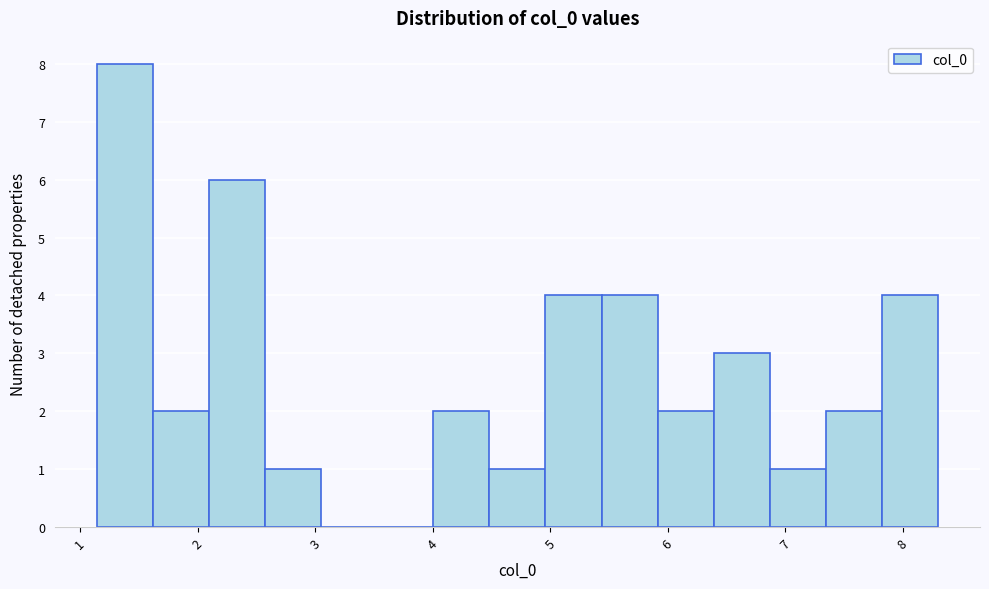

Reading left to right, transcribe this chart: for each bar, give the range it covers on the x-axis and its height. Neither the bar edges nor the heights are printed on the chart, so give them approximately, as read against the axes.

1.1 to 1.6: 8
1.6 to 2.1: 2
2.1 to 2.6: 6
2.6 to 3.1: 1
3.1 to 3.5: 0
3.5 to 4.0: 0
4.0 to 4.5: 2
4.5 to 5.0: 1
5.0 to 5.4: 4
5.4 to 5.9: 4
5.9 to 6.4: 2
6.4 to 6.9: 3
6.9 to 7.3: 1
7.3 to 7.8: 2
7.8 to 8.3: 4